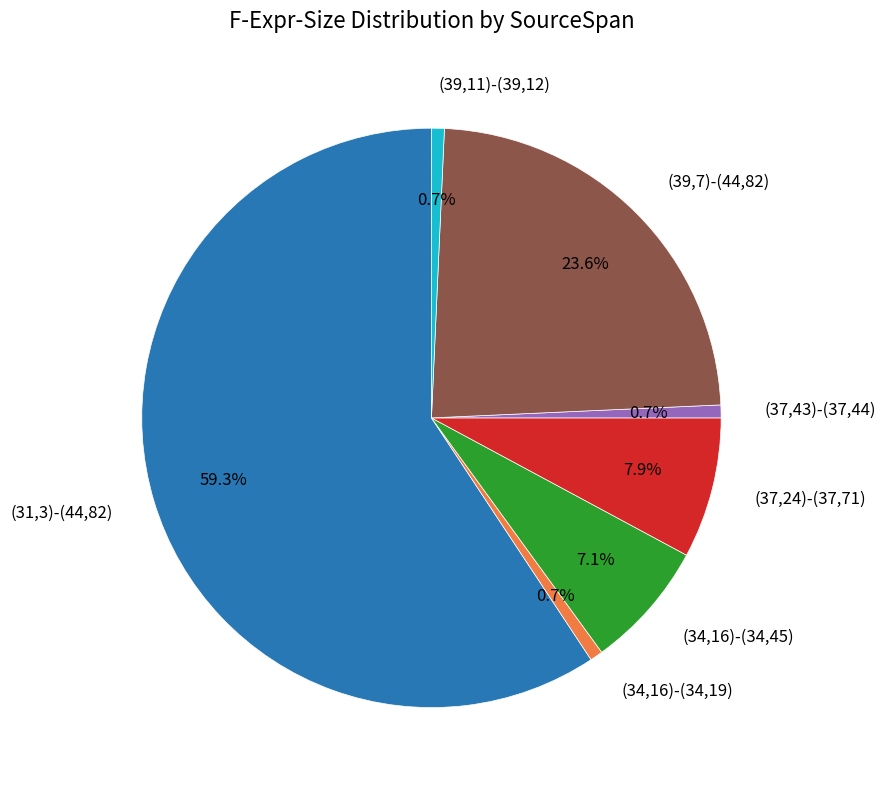

To the nearest percent, what is the difference between the (37,24)-(37,71) and (34,16)-(34,45) slice percentages?

1%